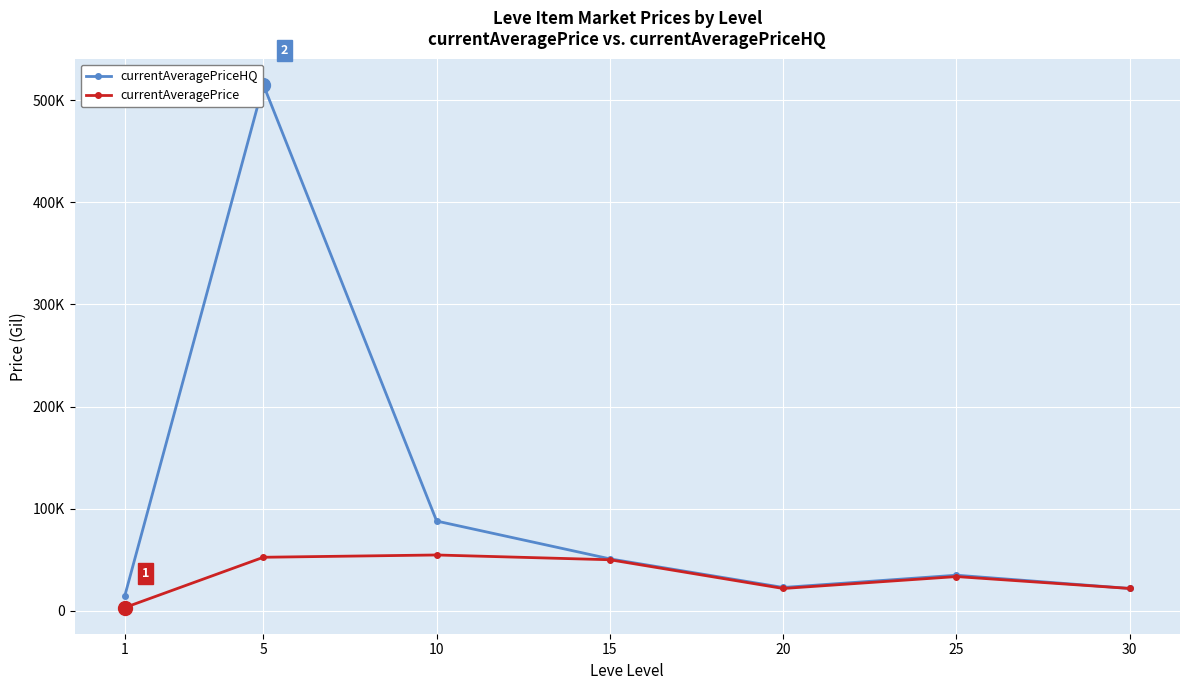

List the labels in order of currentAveragePriceHQ value, largest first.

5, 10, 15, 25, 20, 30, 1